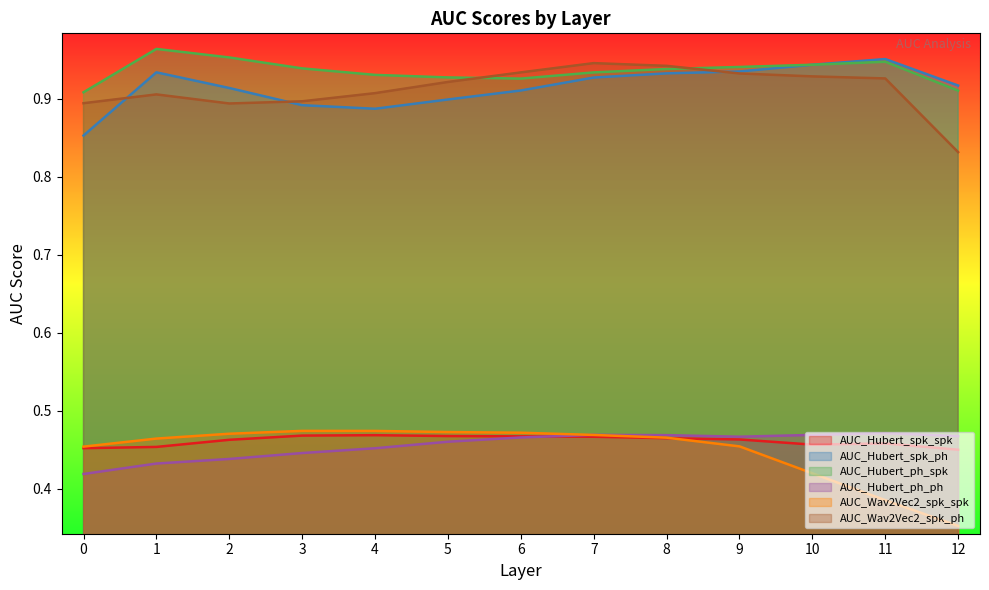

Which series changed the most between 3 and 7?

AUC_Wav2Vec2_spk_ph